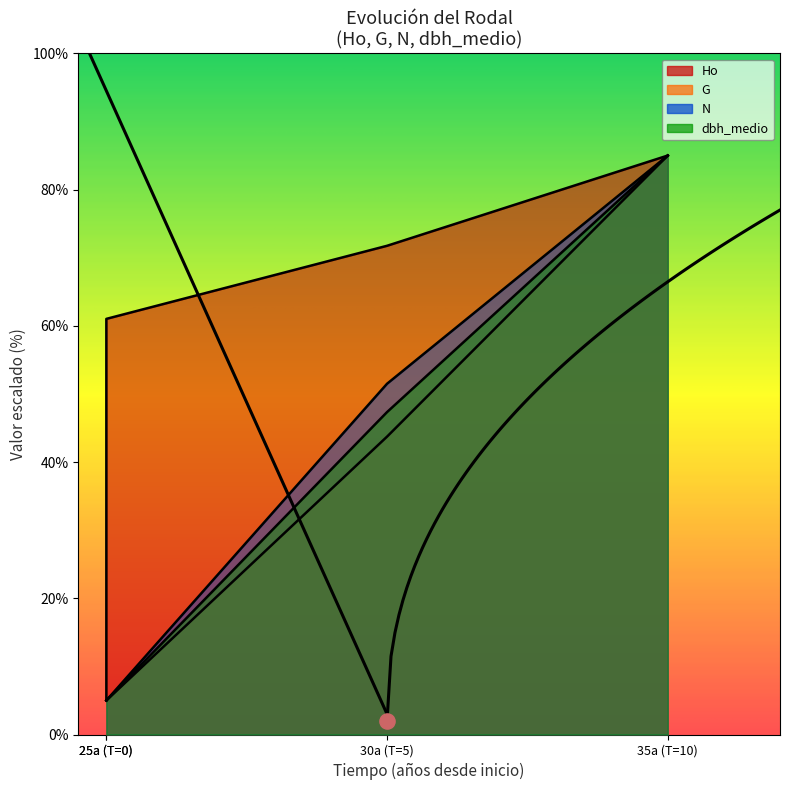

What is the total value across all series at 25a (T=0)?

20.0